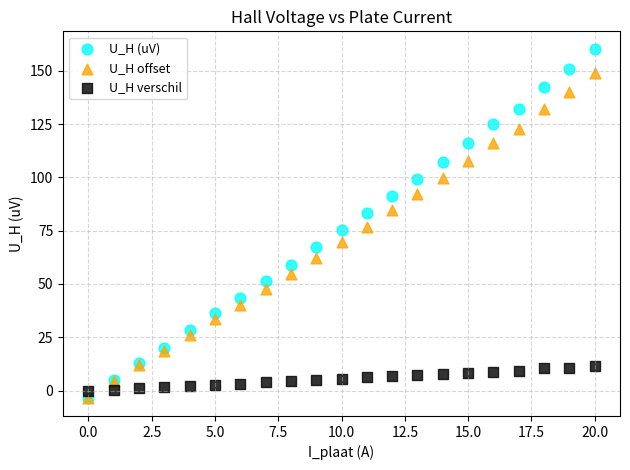

What are all the series names shown in the legend?

U_H (uV), U_H offset, U_H verschil